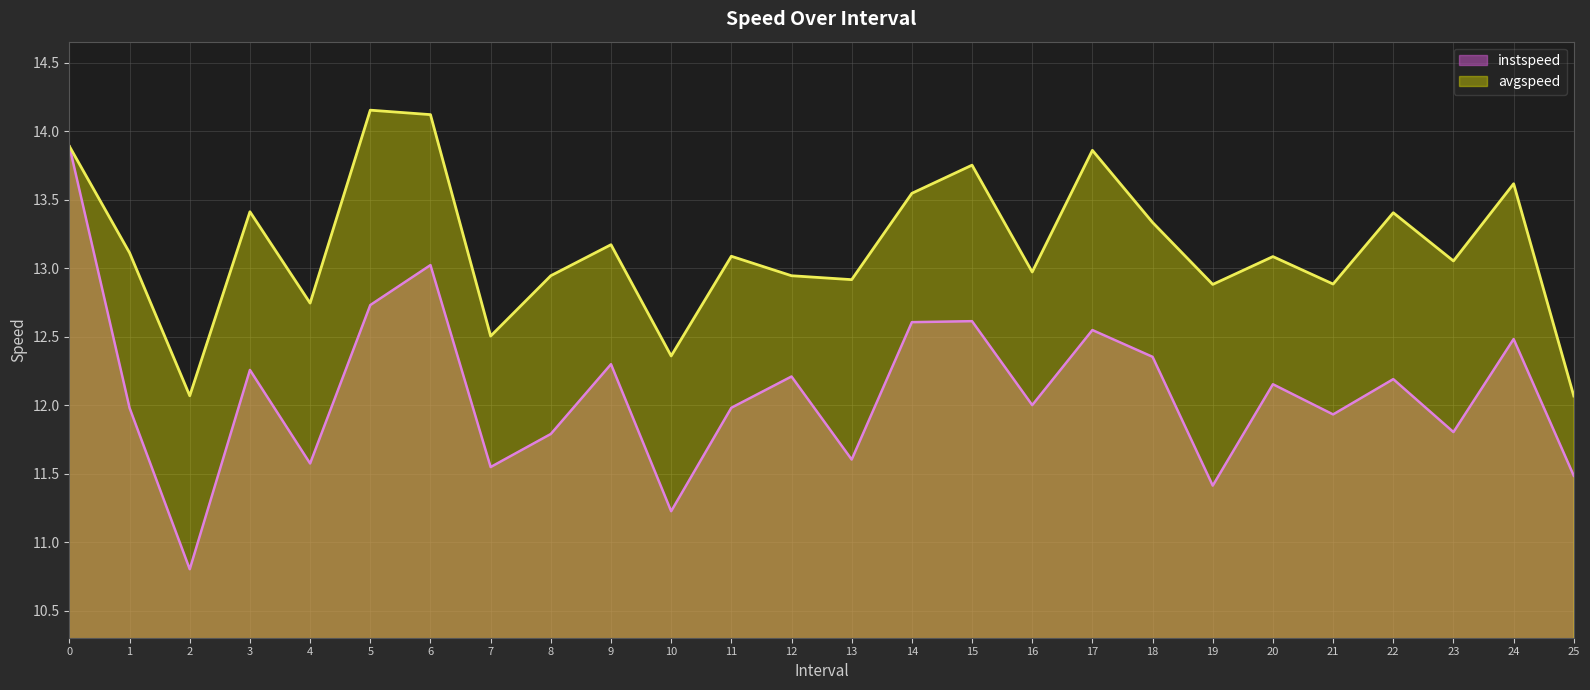

Is the value of instspeed at 24 greater than the value of avgspeed at 13?

No